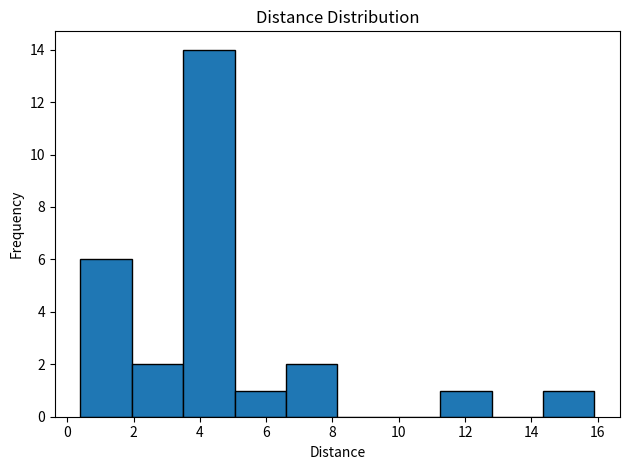

What is the height of the bar covering 3.50 to 5.05 on the x-axis? Neither the bar edges nor the heights are printed on the chart, so give them approximately, as read against the axes.

14